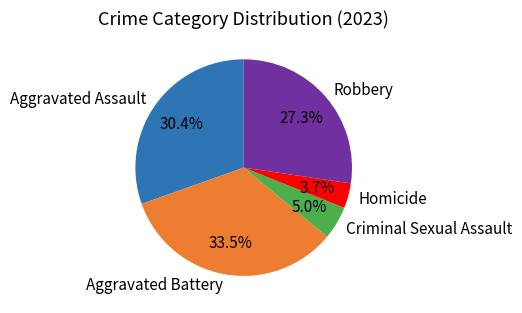

Is there any slice that represents more than half of the pie?

No